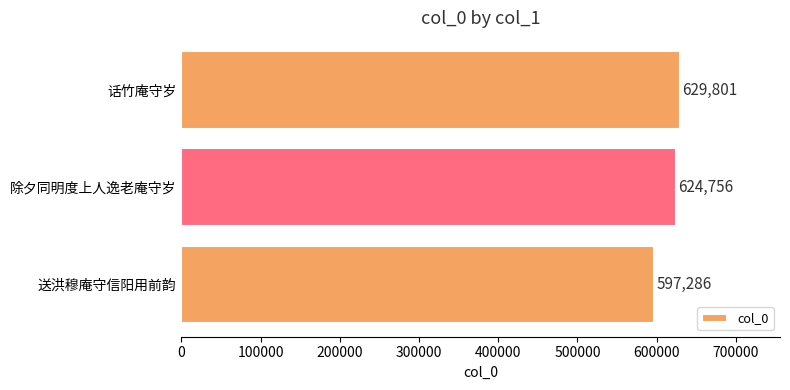

Which has a higher value, 话竹庵守岁 or 除夕同明度上人逸老庵守岁?

话竹庵守岁